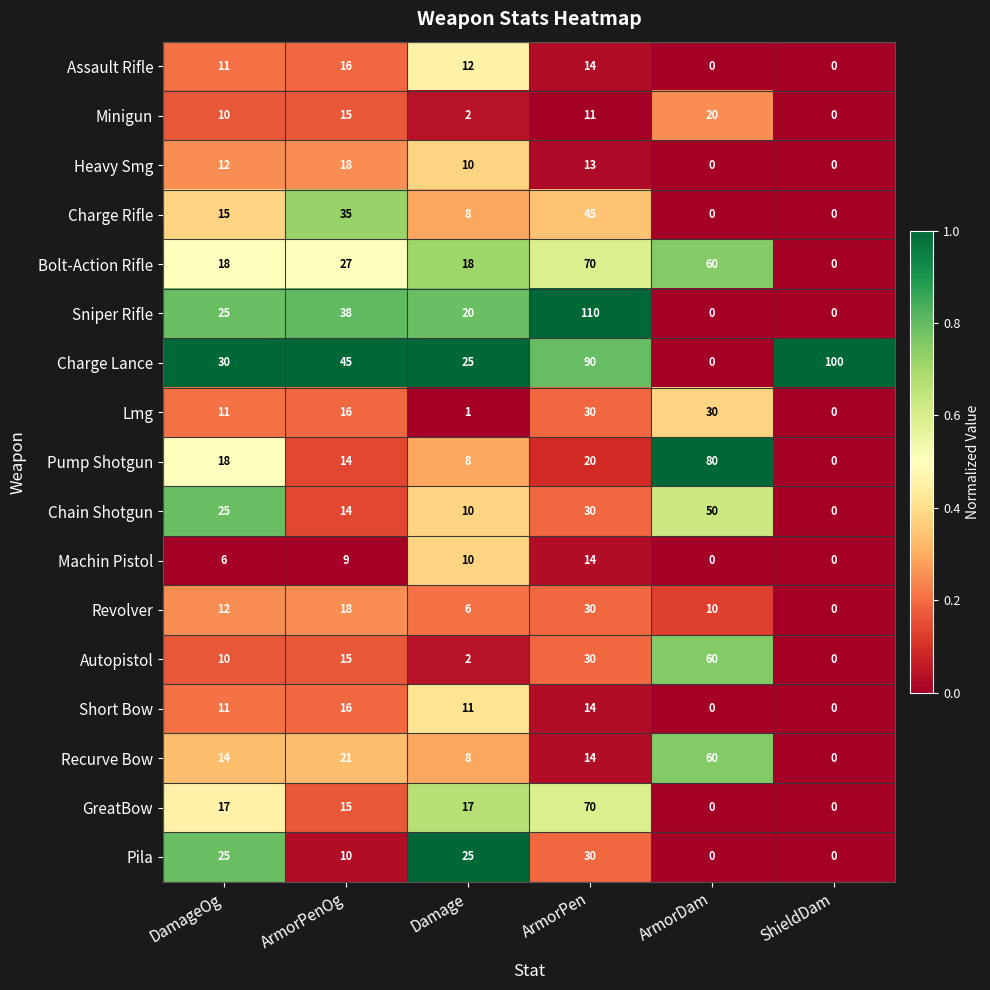

How many categories are shown in the chart?

6